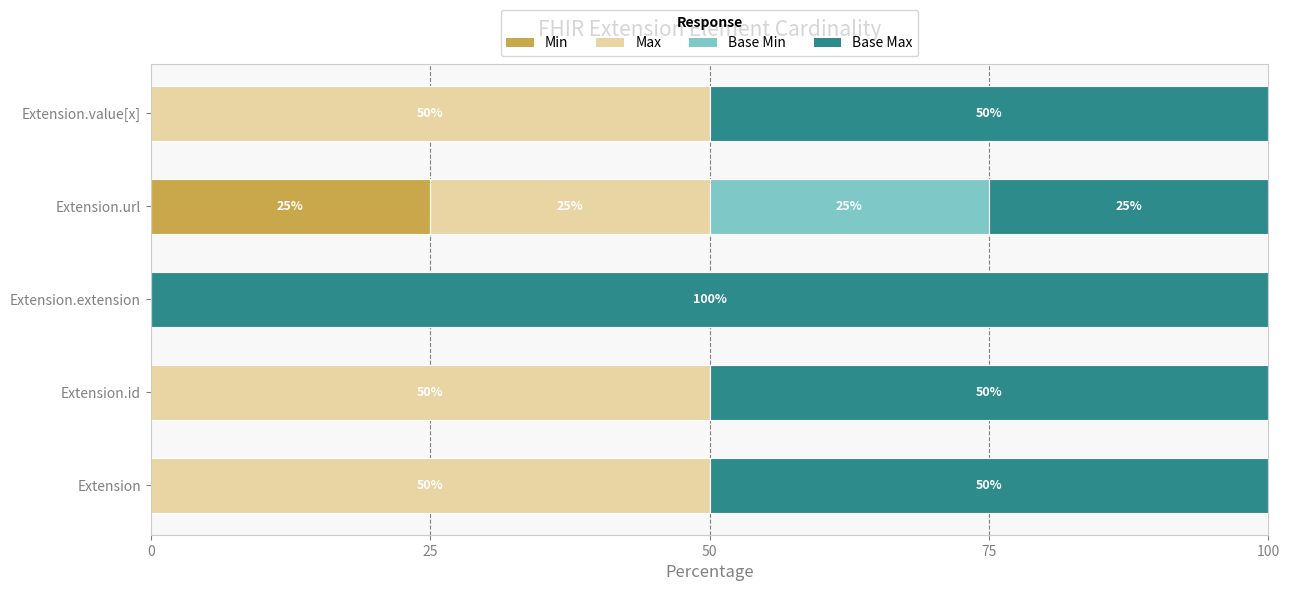

At which label does Min reach its peak?

Extension.url